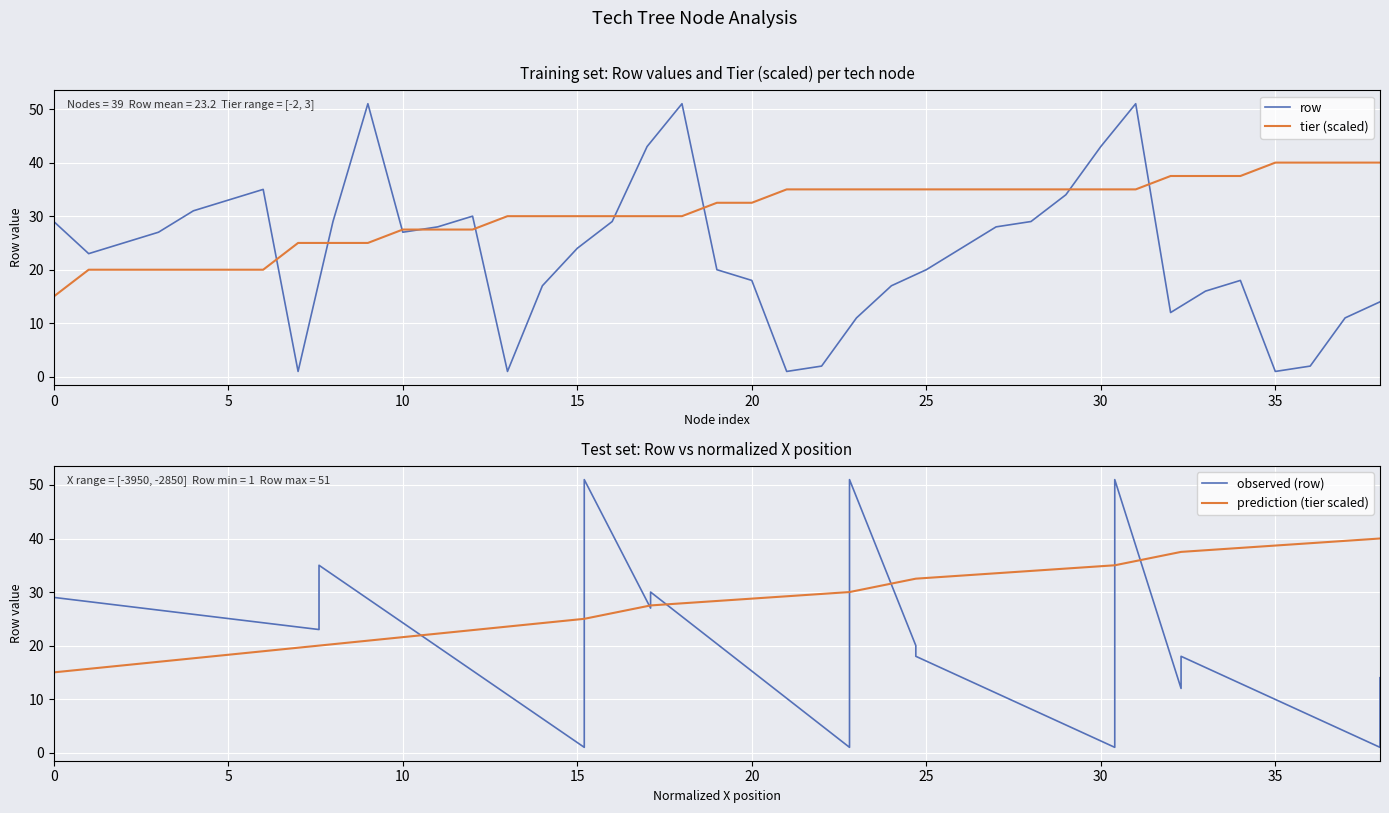

What are all the series names shown in the legend?

row, tier (scaled), observed (row), prediction (tier scaled)